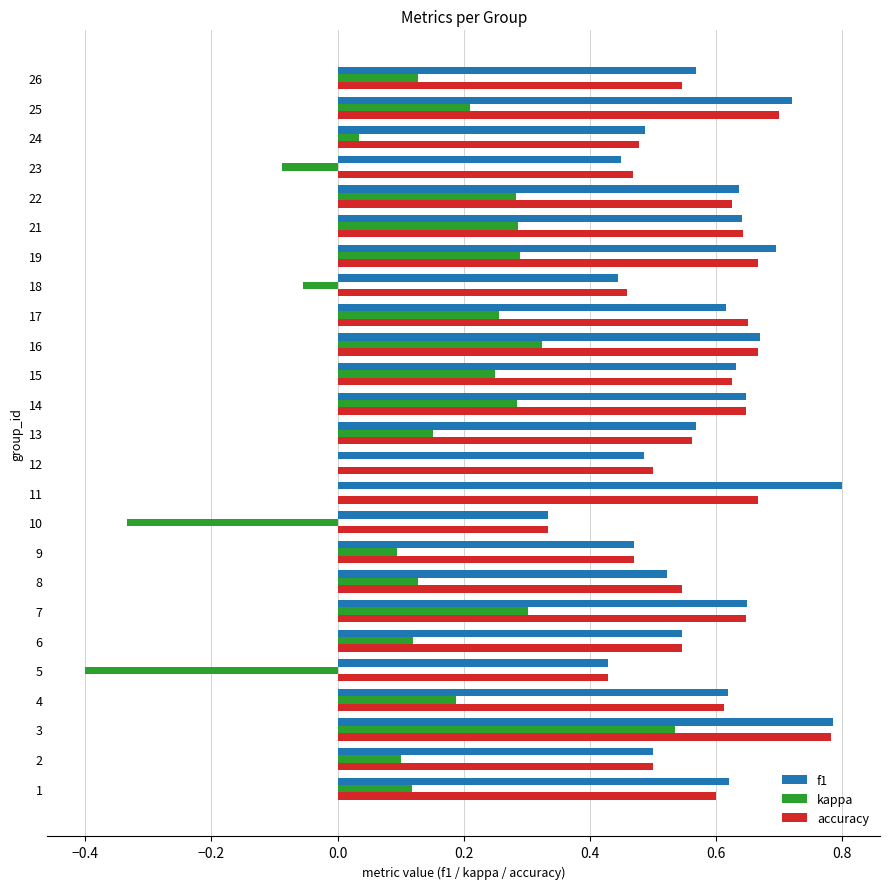

The f1 series shows 0.5 at 8. True or false?

True